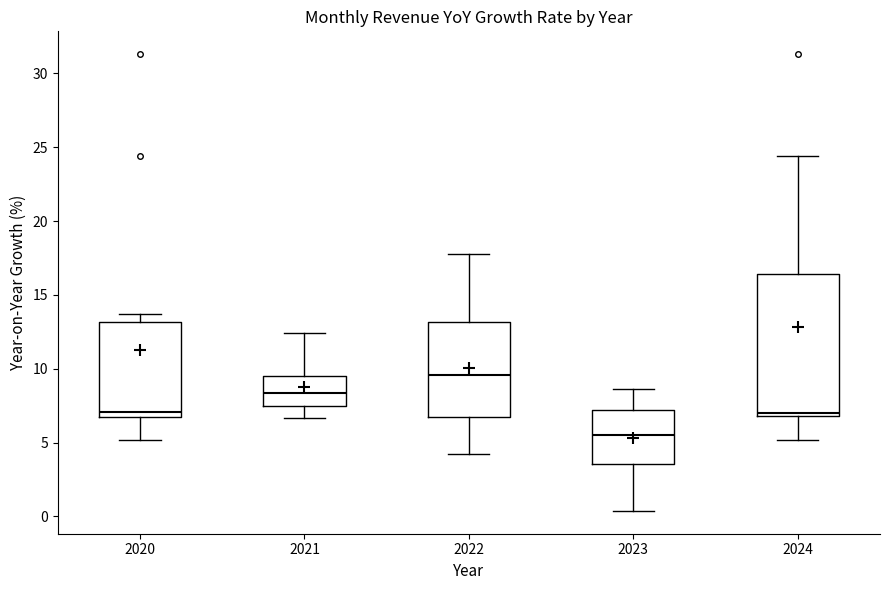

Which box has the highest median line?

2022